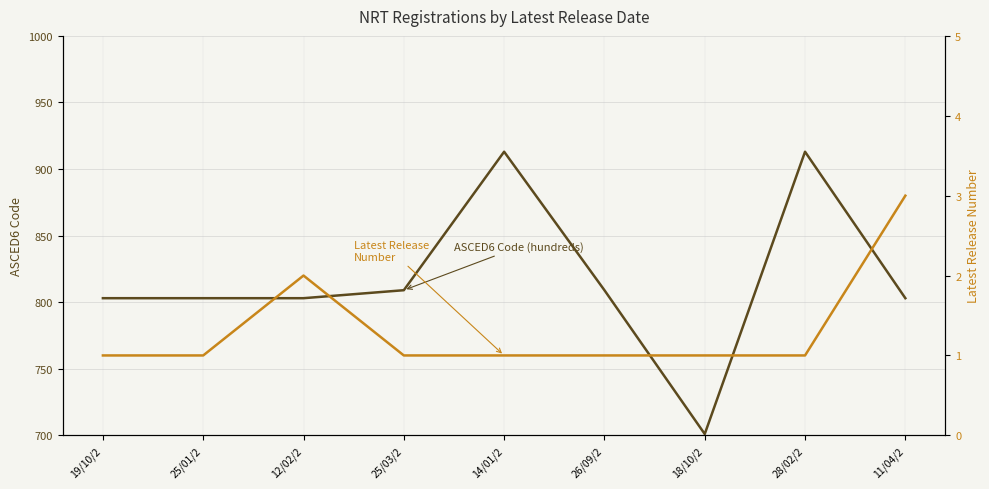

How many lines are shown in the chart?

2